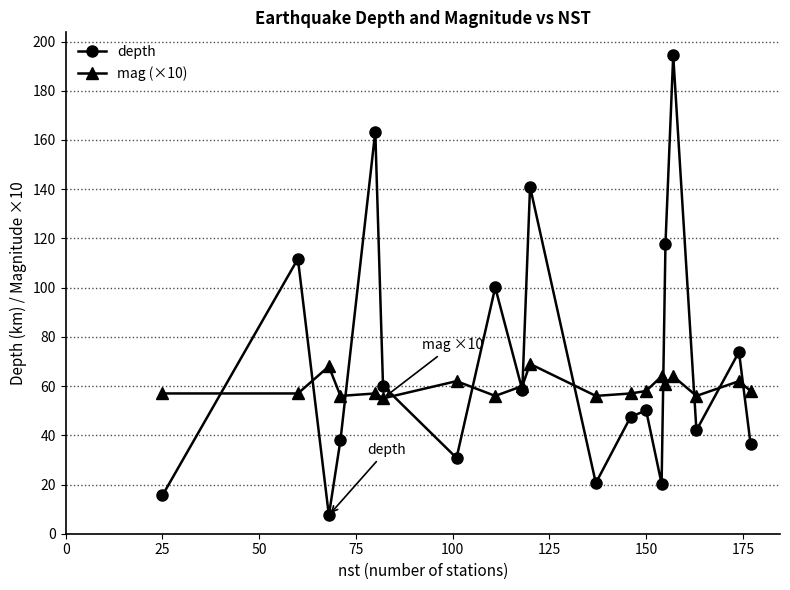

How many data points in mag (×10) are less than 58?

9